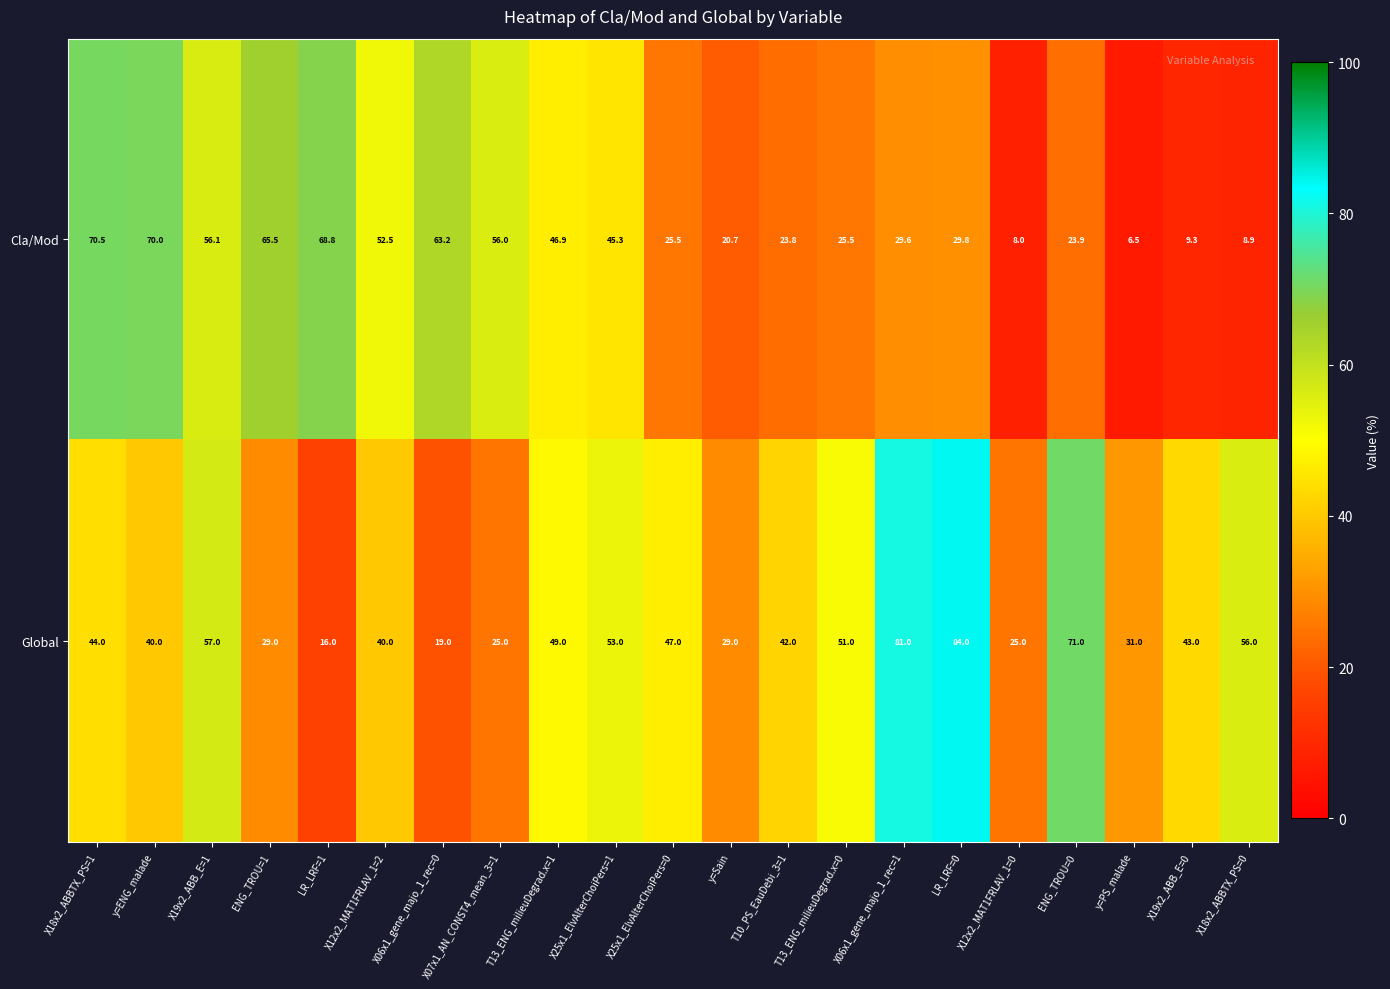

What is the difference between the second highest and minimum values in the Cla/Mod series?

63.5